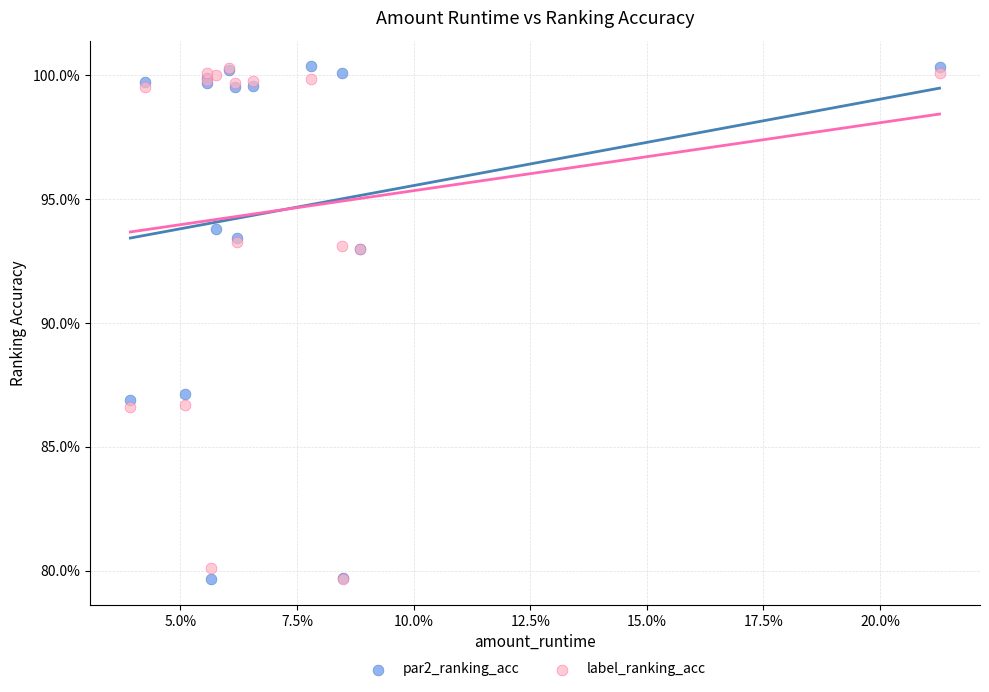

What are all the series names shown in the legend?

par2_ranking_acc, label_ranking_acc